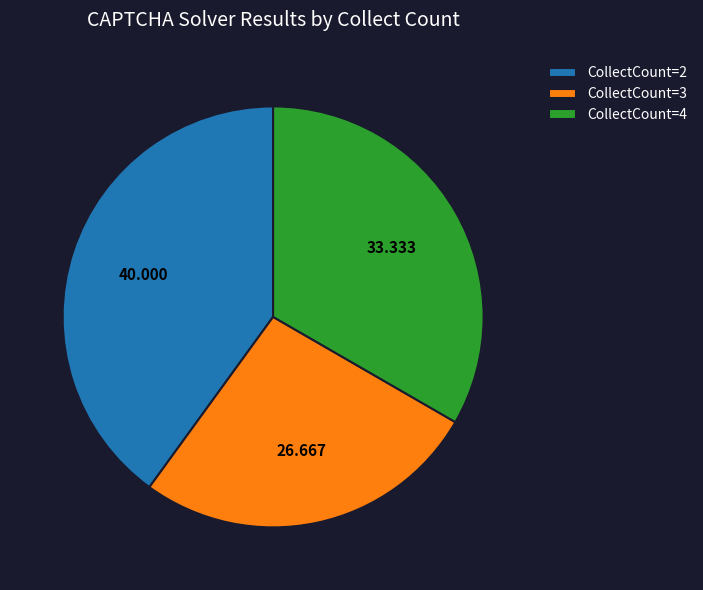

Is there any slice that represents more than half of the pie?

No